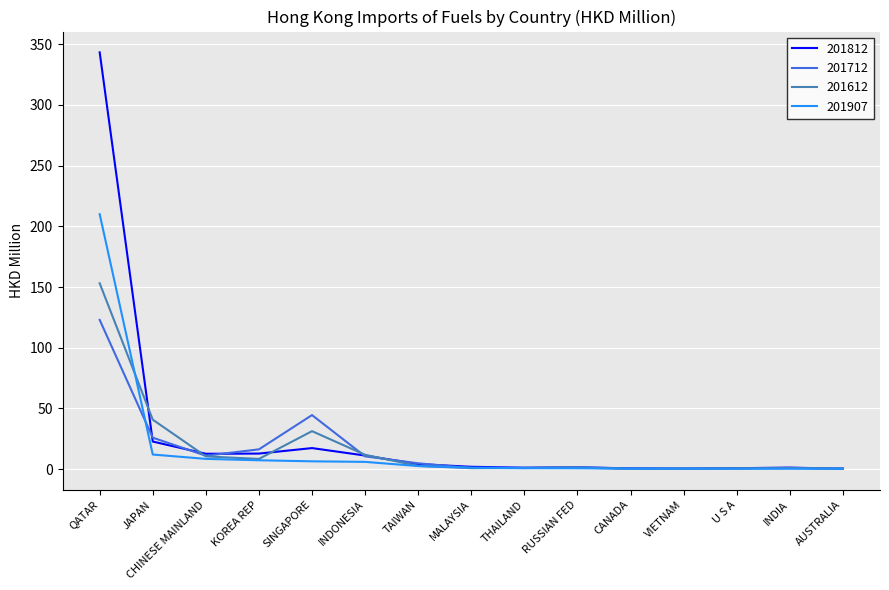

How many intersections are there between 201812 and 201907?

1